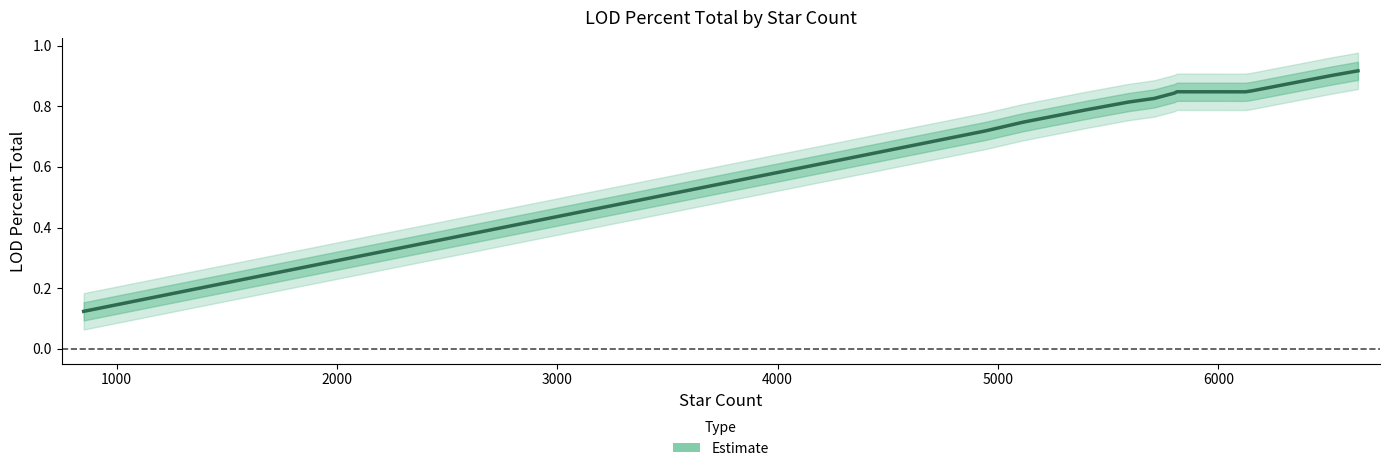

How many lines are shown in the chart?

1